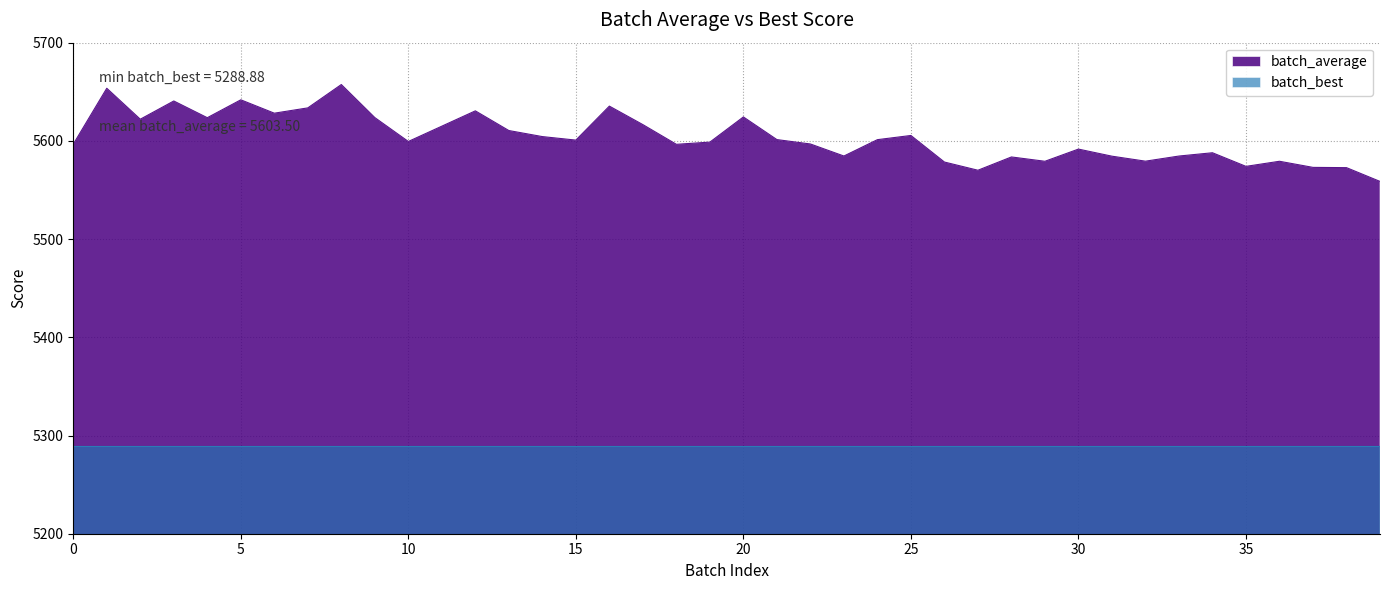

What value does the data have at 33?

5584.6